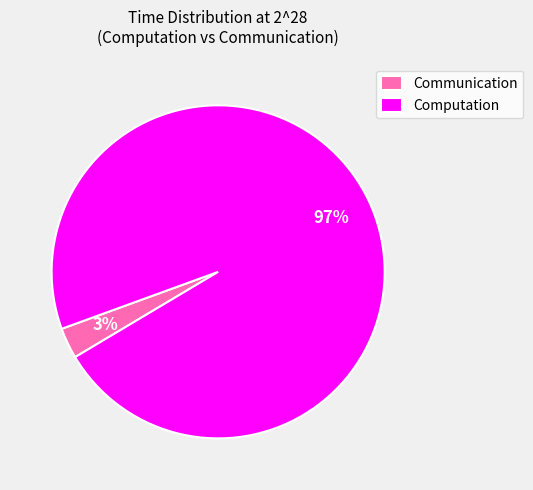

Rank the categories by value from highest to lowest.

Computation, Communication